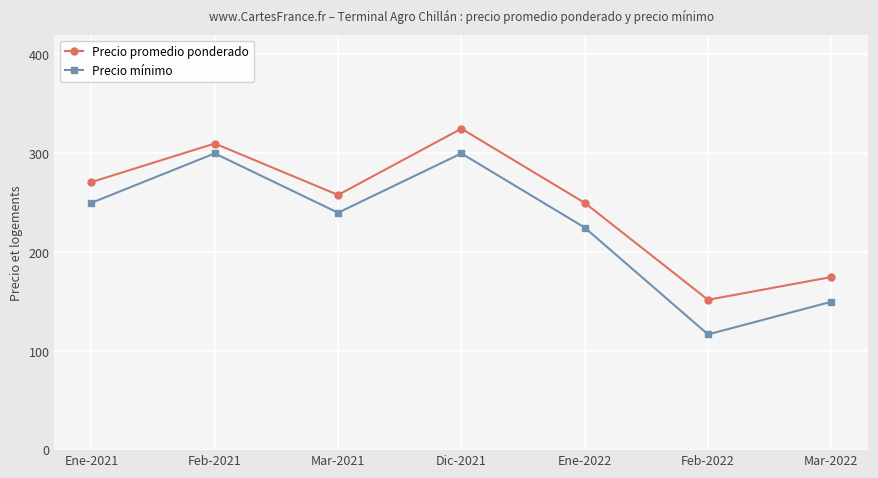

Rank the series at Ene-2021 from highest to lowest value.

Precio promedio ponderado, Precio mínimo